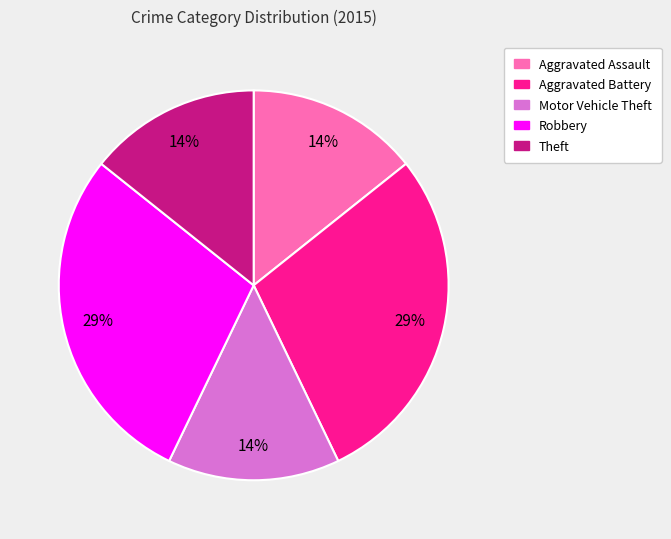

To the nearest percent, what portion does Theft represent?

14%